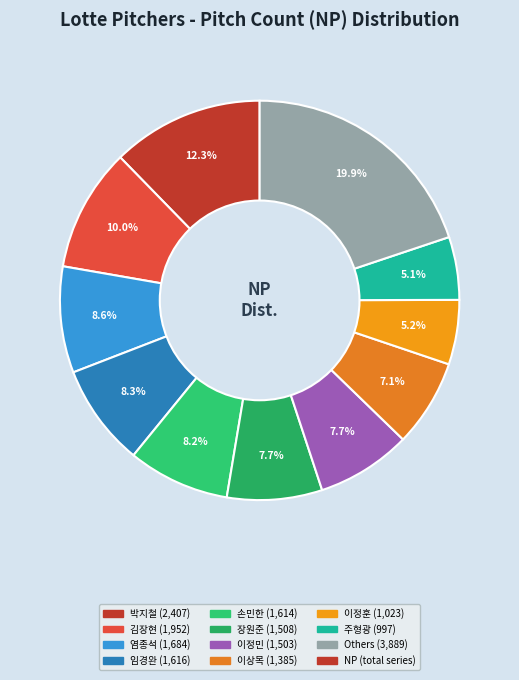

How many slices are in this pie chart?

11